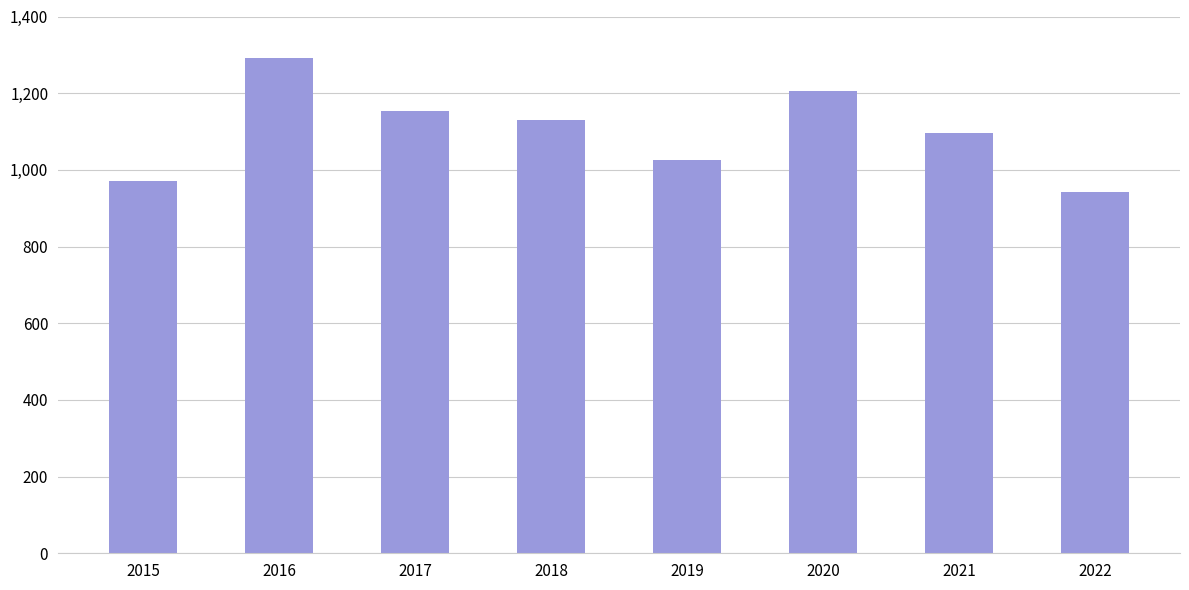

Reading left to right, what are all the values shown in this chart?

971	1293	1154	1129	1027	1206	1096	941